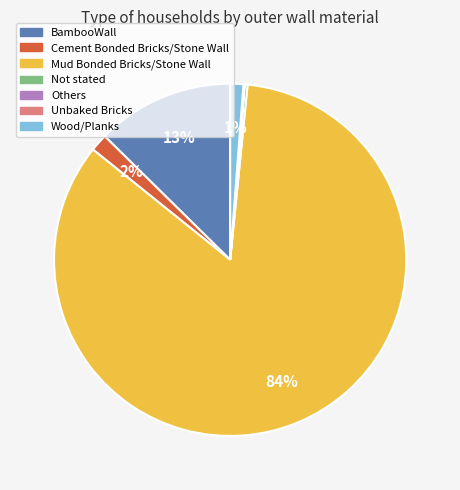

Which category has the biggest portion of the pie?

Mud Bonded Bricks/Stone Wall